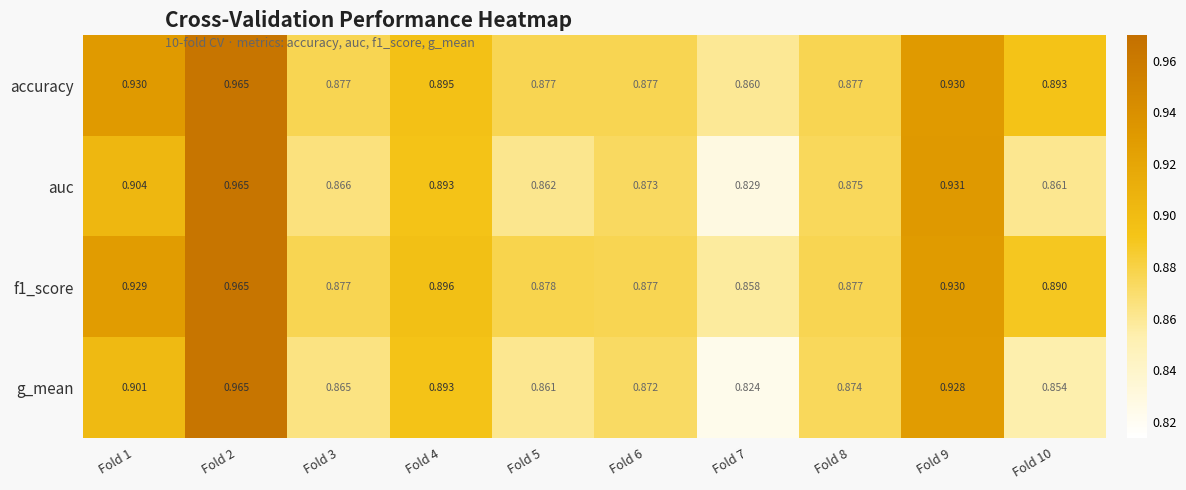

How many data points does each series have?

10